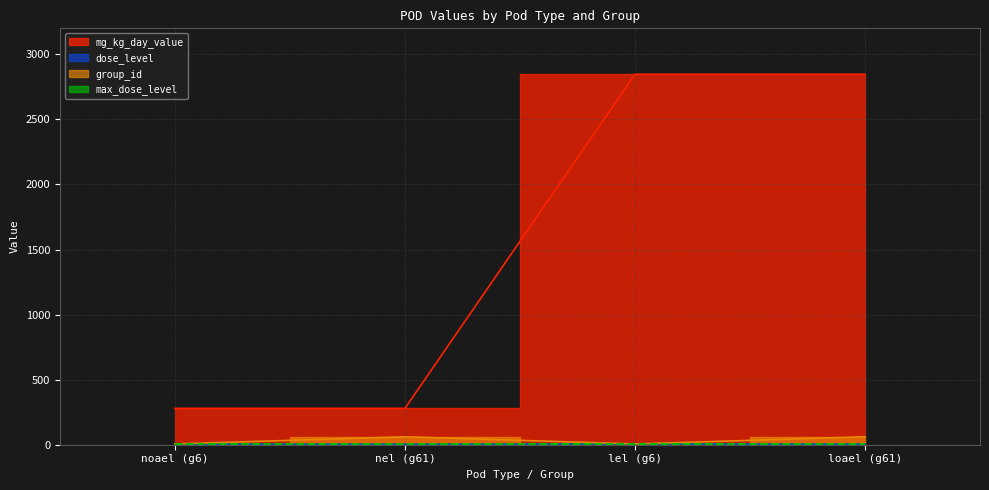

What is the difference between the second highest and second lowest values in the group_id series?

55